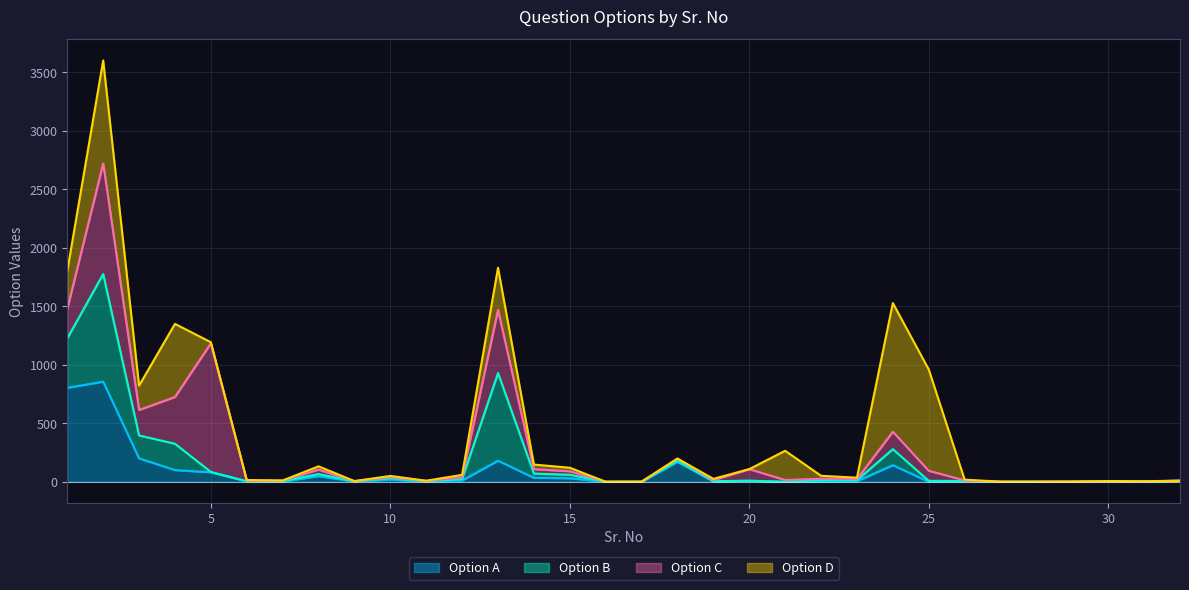

How many lines are shown in the chart?

4